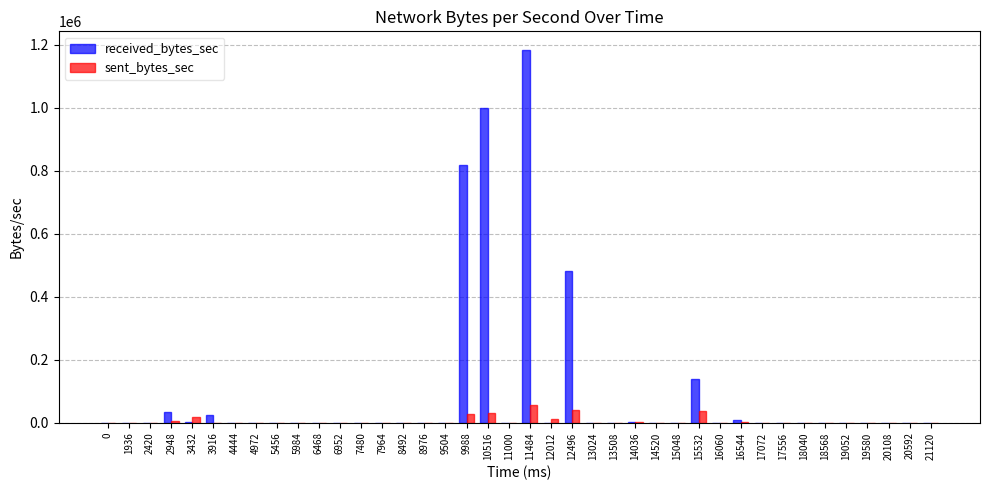

How many values in the received_bytes_sec series exceed 0?

10